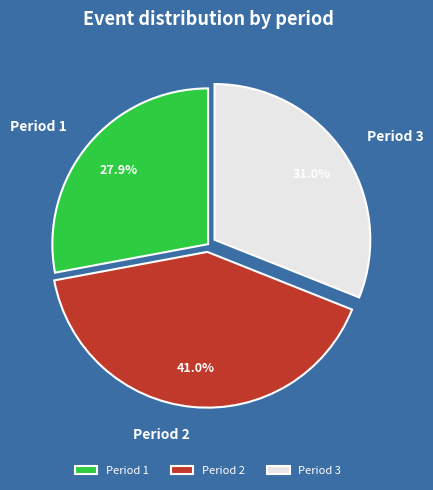

Do Period 3 and Period 1 together represent more than half of the pie?

Yes